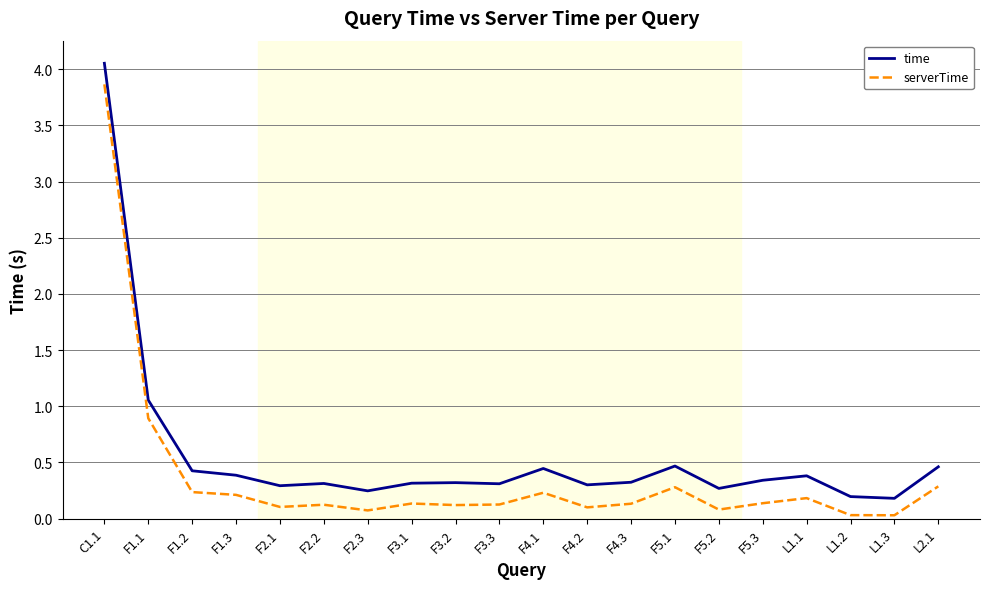

What is the sum of the time values at F1.2 and F3.3?

0.7